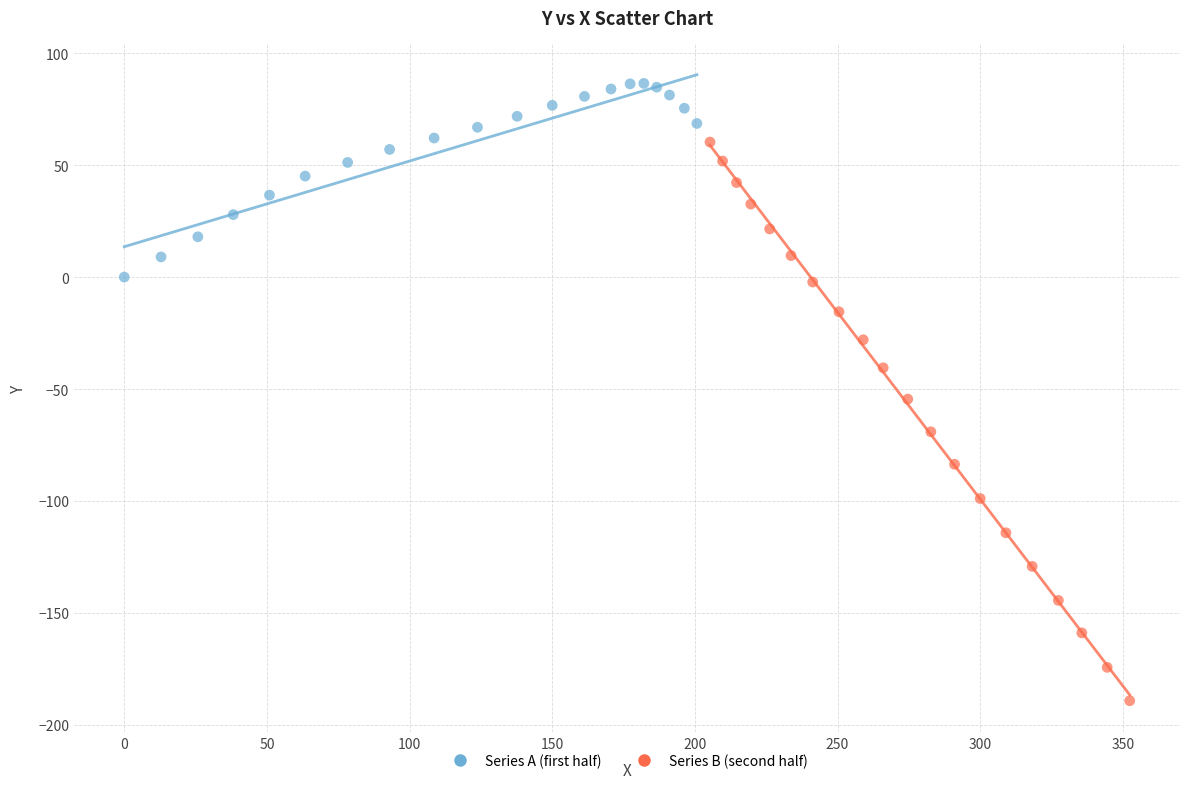

Which series has the widest spread of Y values?

Series B (second half)